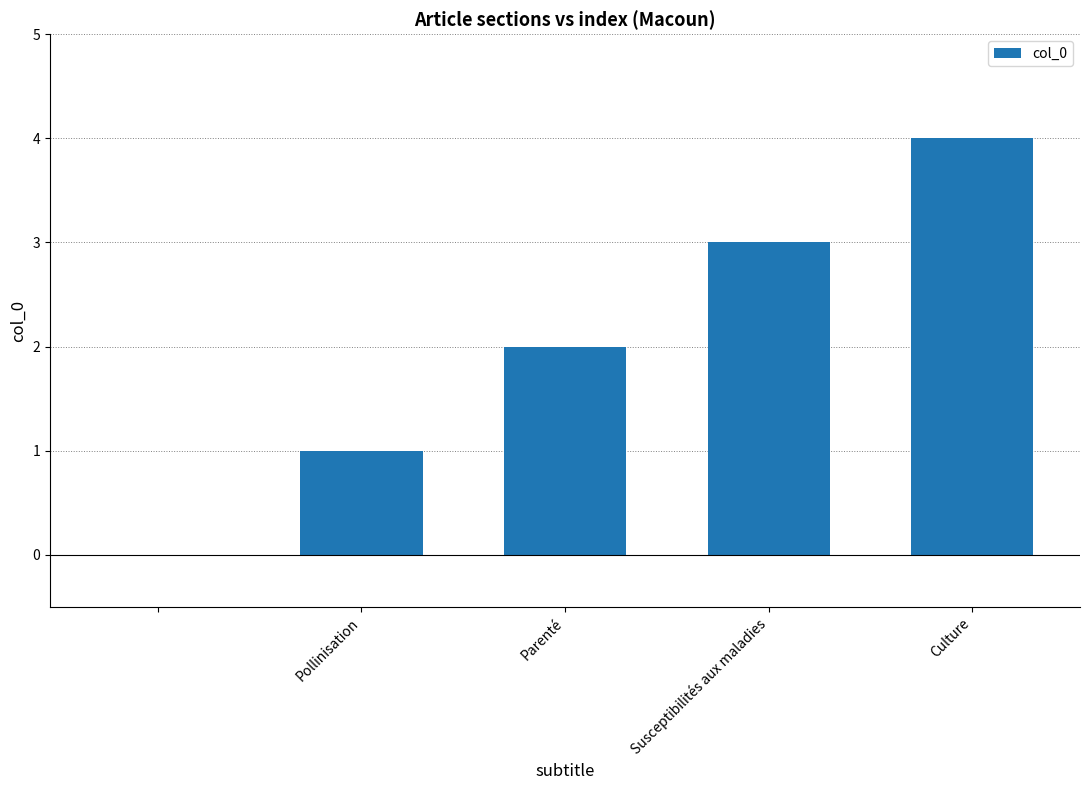

What is the greatest value displayed?

4